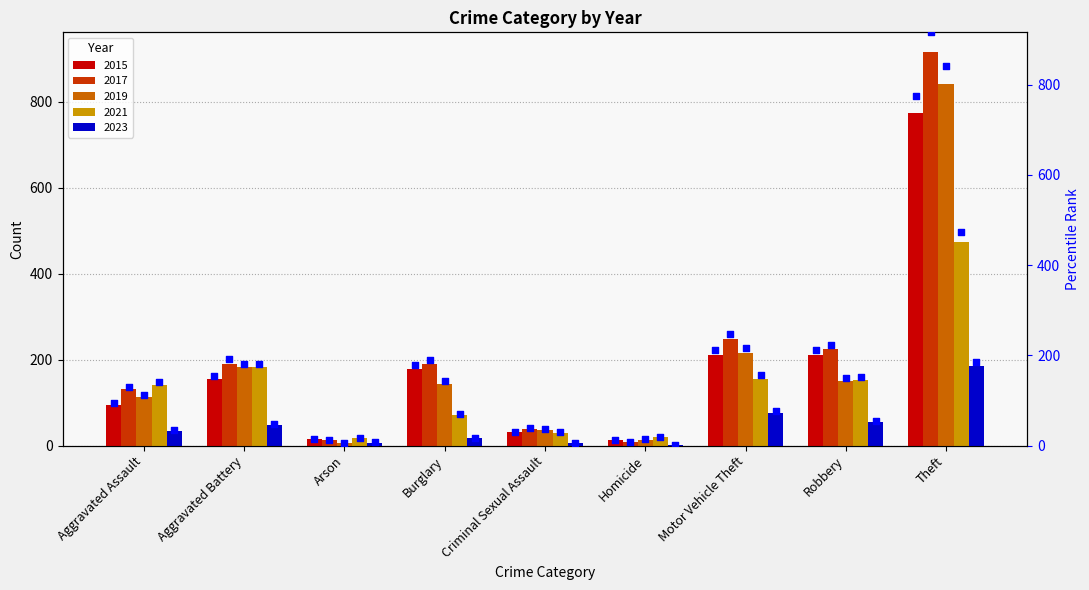

True or false: 2017 has a value of 315 at Robbery.

False